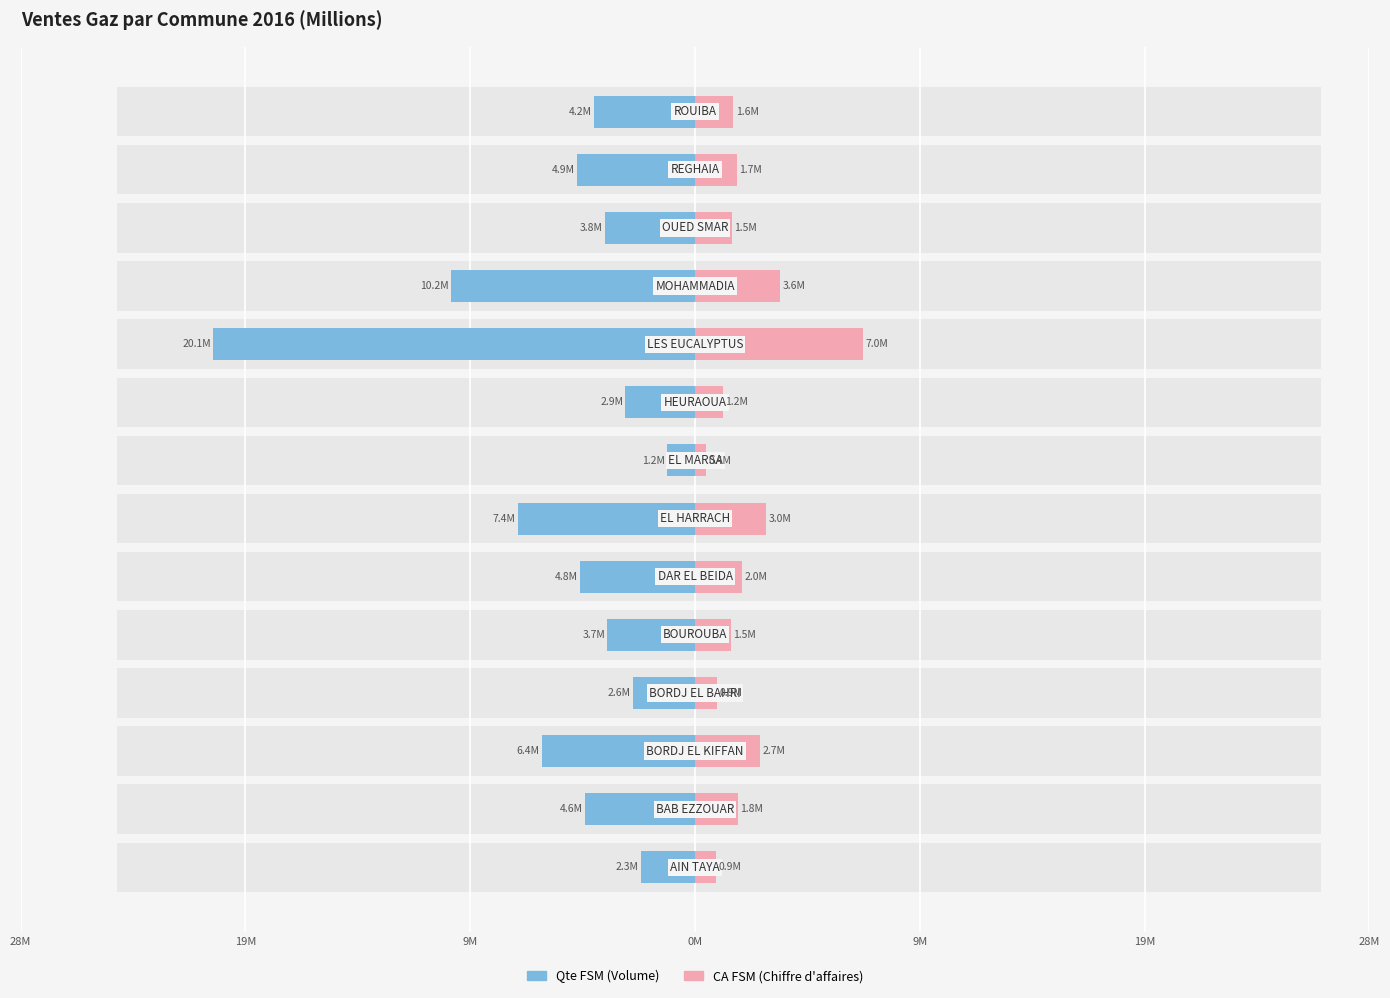

The value of Qte_FSM at 9M is -10.3. True or false?

False